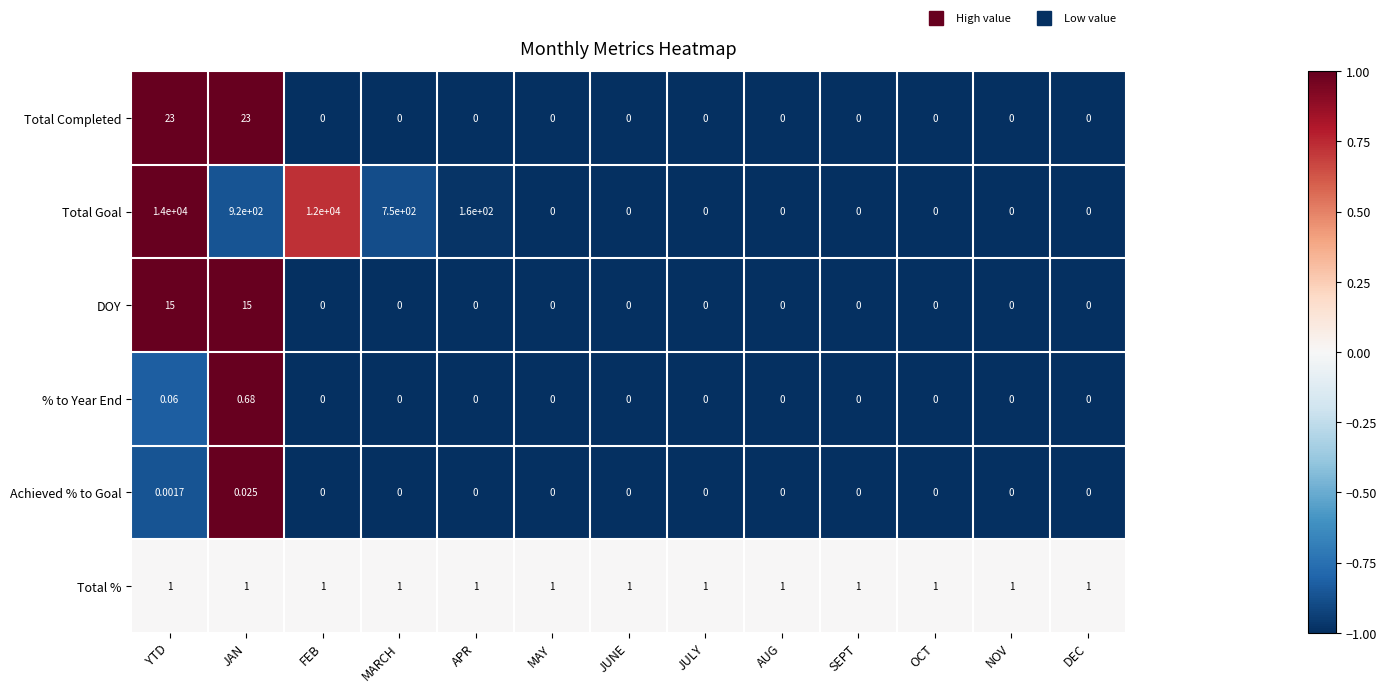

How many distinct data groups are displayed?

6